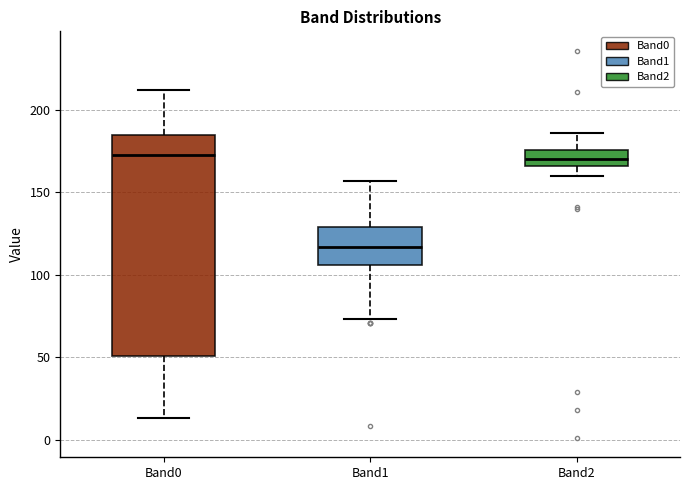

Which box is the tallest, from its lower edge to its upper edge?

Band0